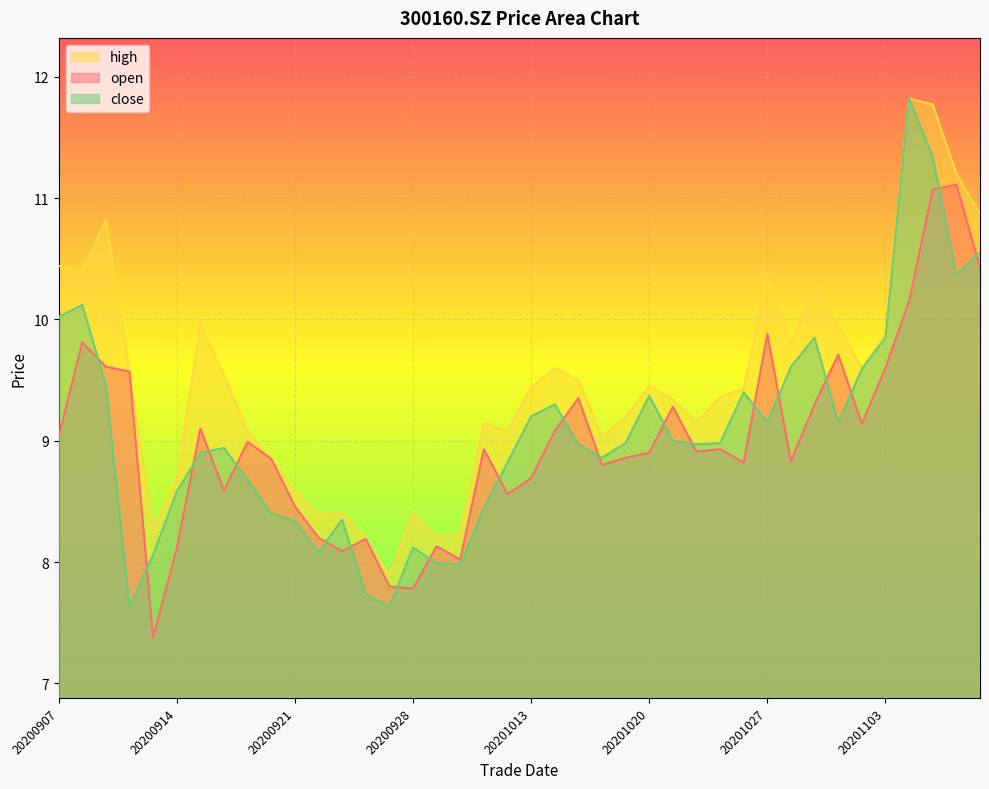

Between 20201021 and 20200908, which is larger?

20200908